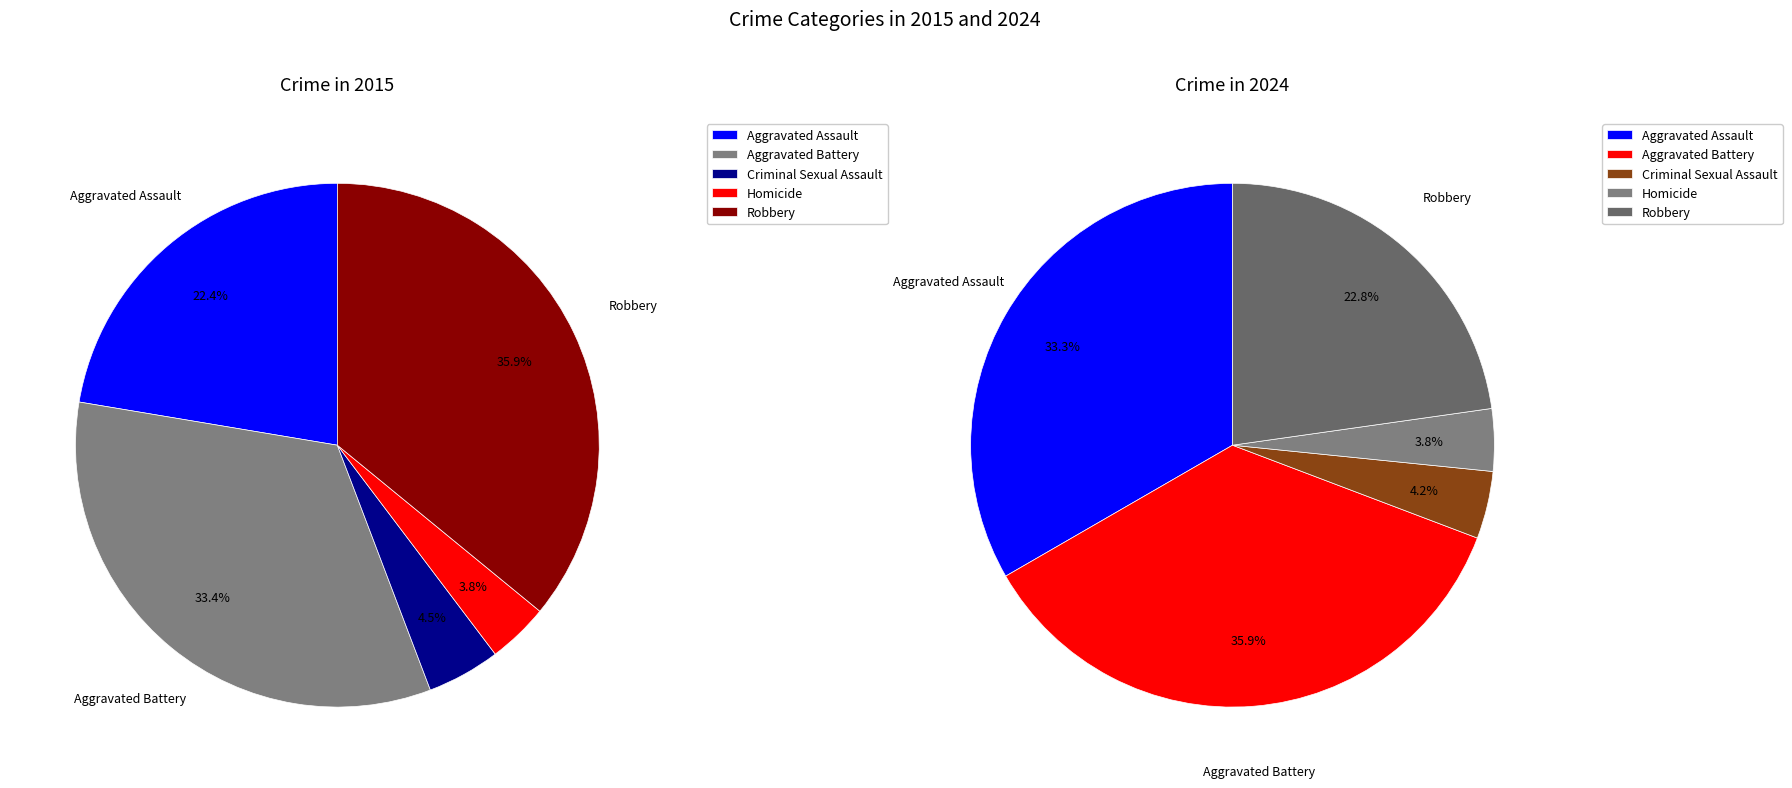

Which series has the largest range (max minus min)?

2015